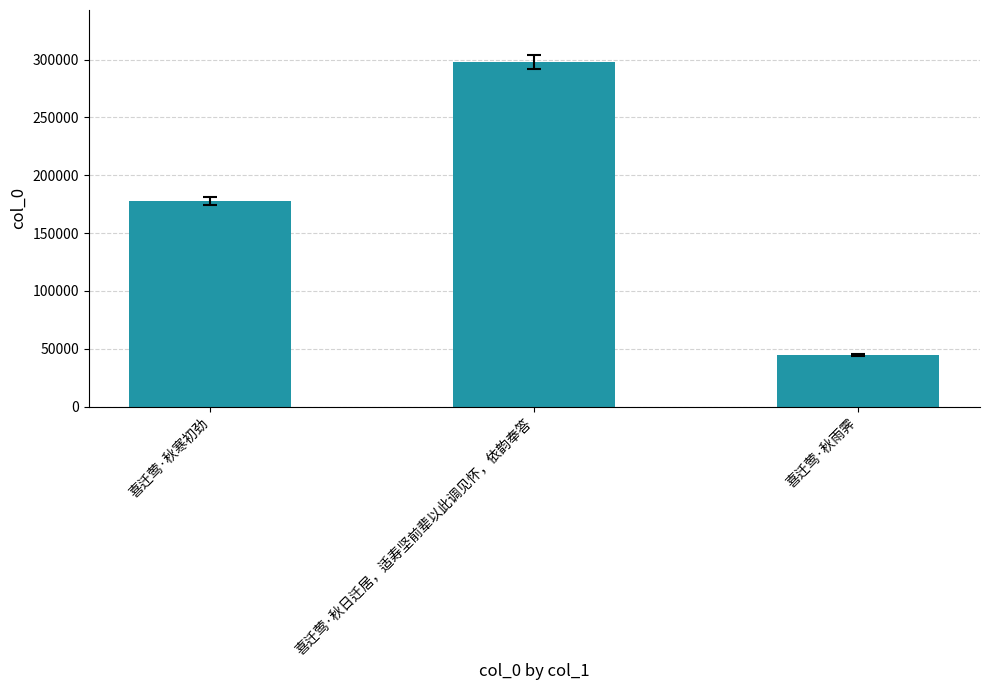

Which label corresponds to the smallest value in the chart?

喜迁莺·秋雨霁